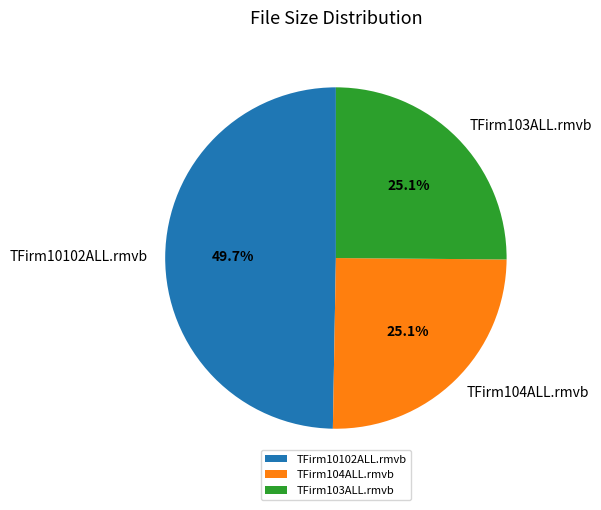

Is there a majority slice in this chart?

No